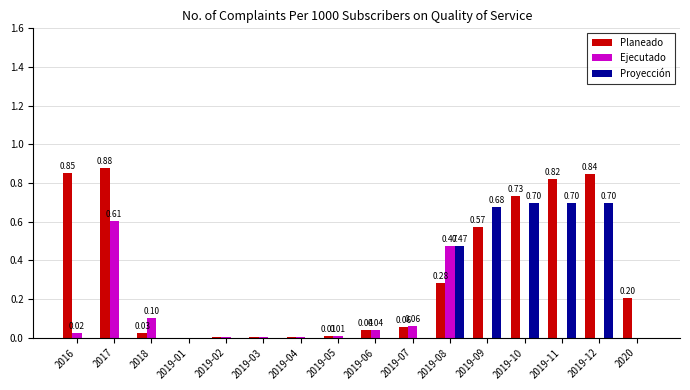

What is the sum of all Proyección values?

3.2